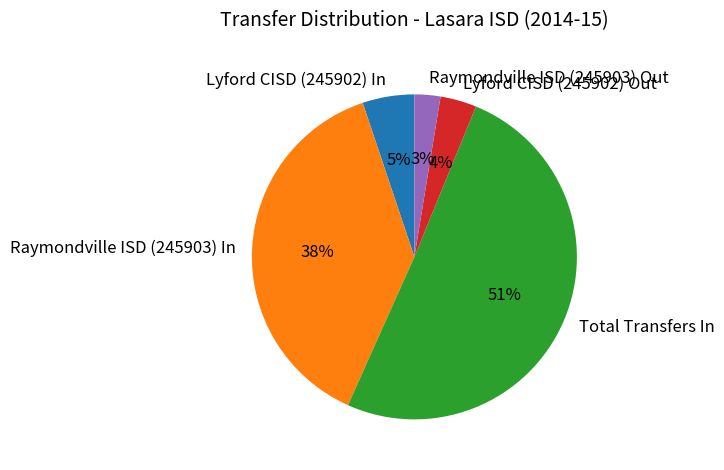

Which slice is the smallest?

Raymondville ISD (245903) Out